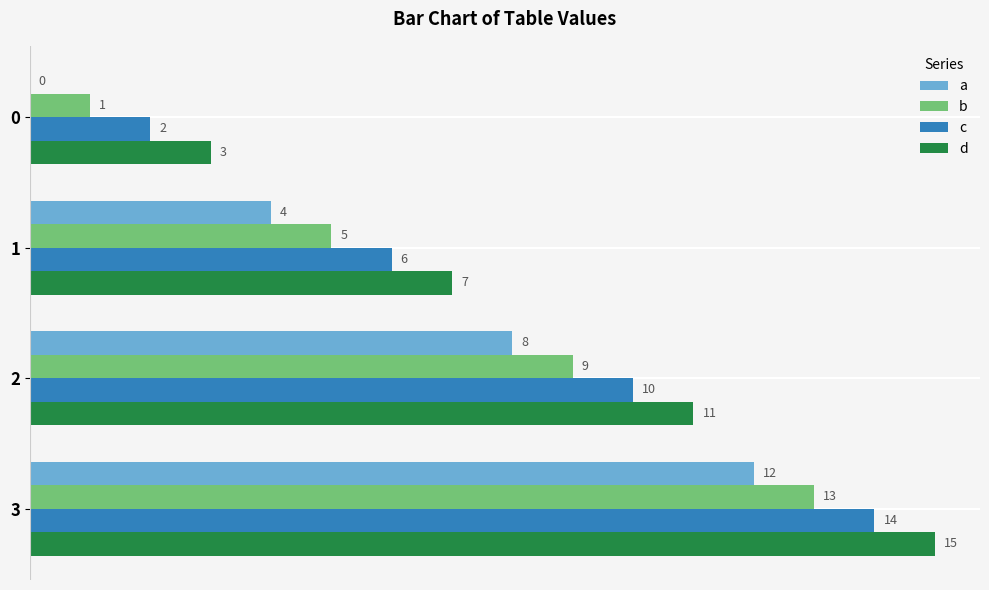

At which label does a reach its peak?

3